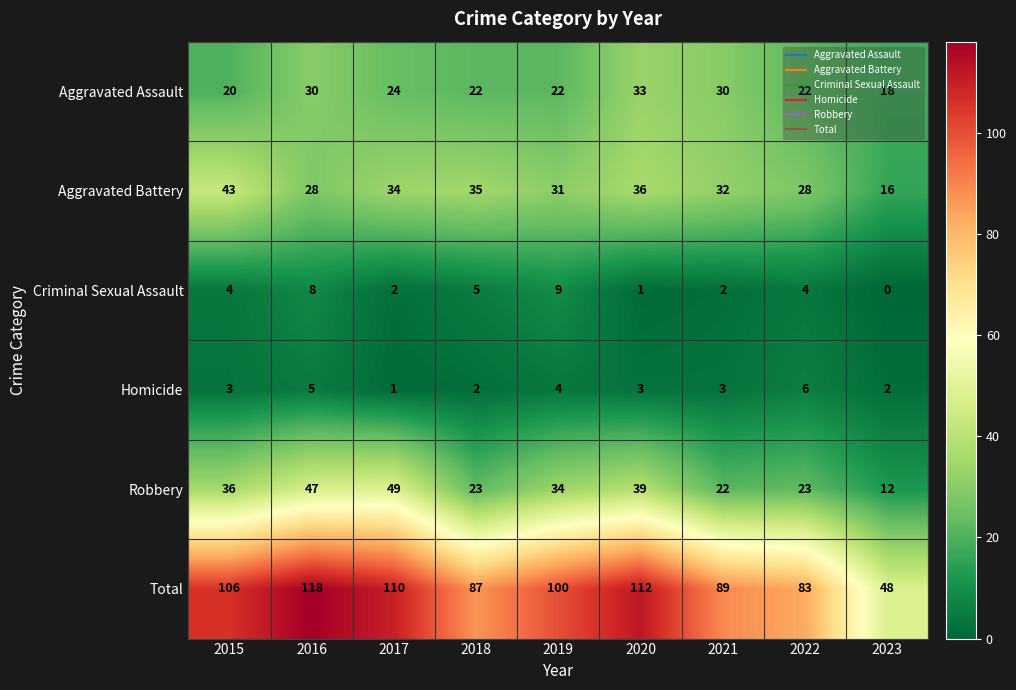

What value does the Criminal Sexual Assault series have at 2022?

4